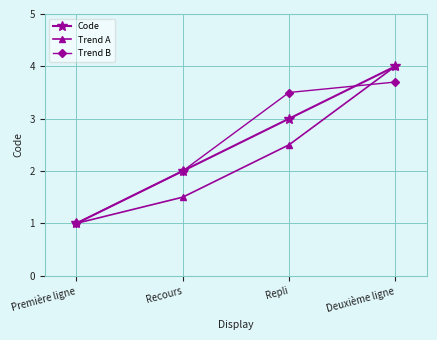

Count the number of data series in this chart.

3